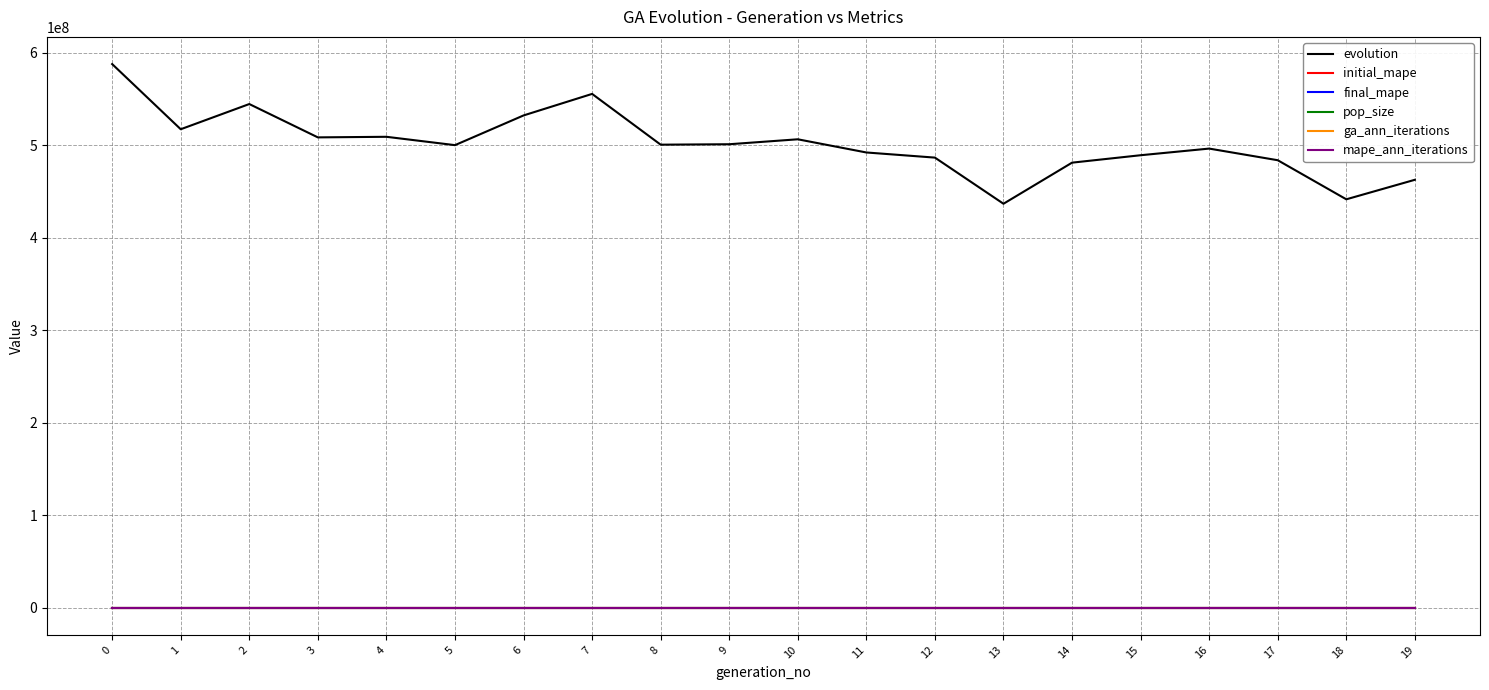

What is the spread (max minus min) of values at 13?

436931724.2